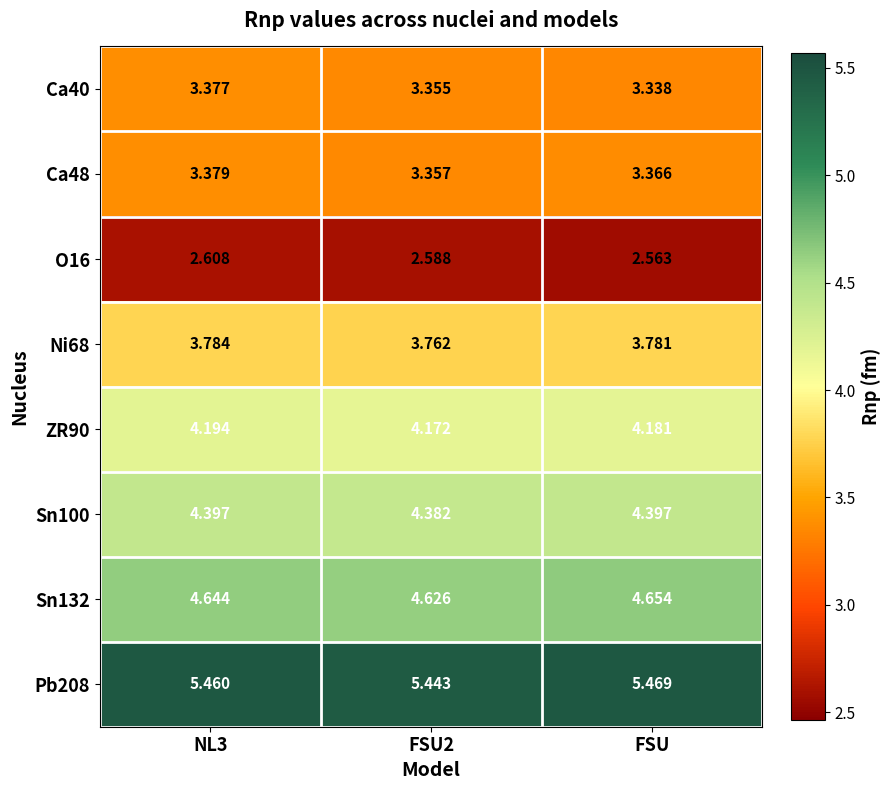

Which series has the largest total across all categories?

Pb208